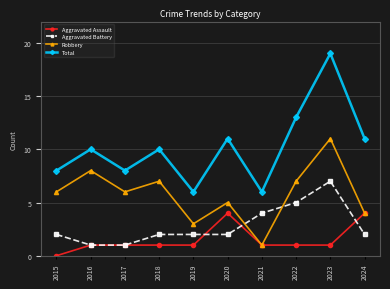

The value of Total at 2019 is 11. True or false?

False